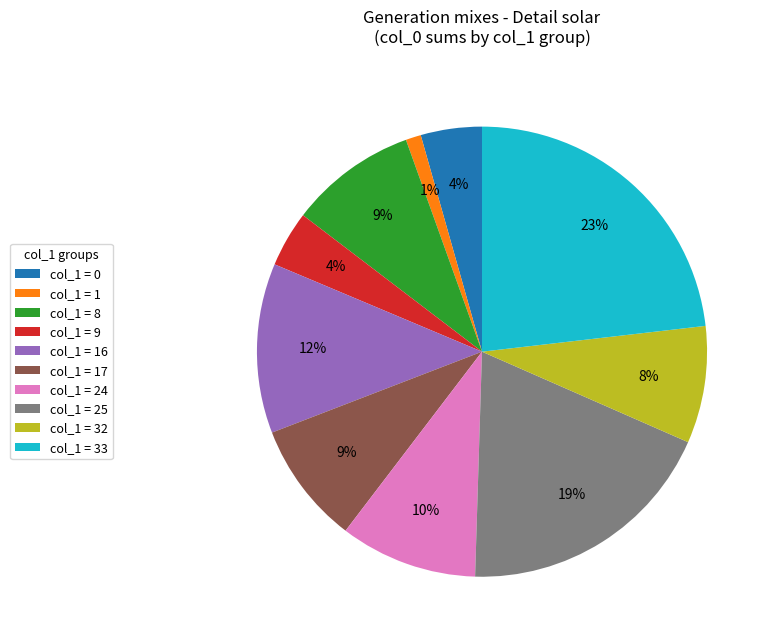

To the nearest percent, what percentage of the pie is col_1 = 9?

4%